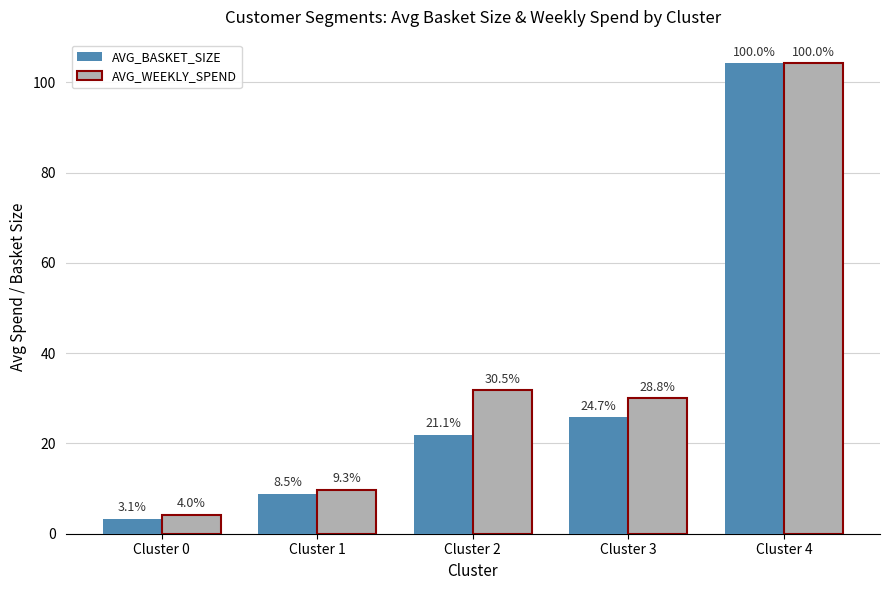

At how many categories does at least one series exceed 102?

1